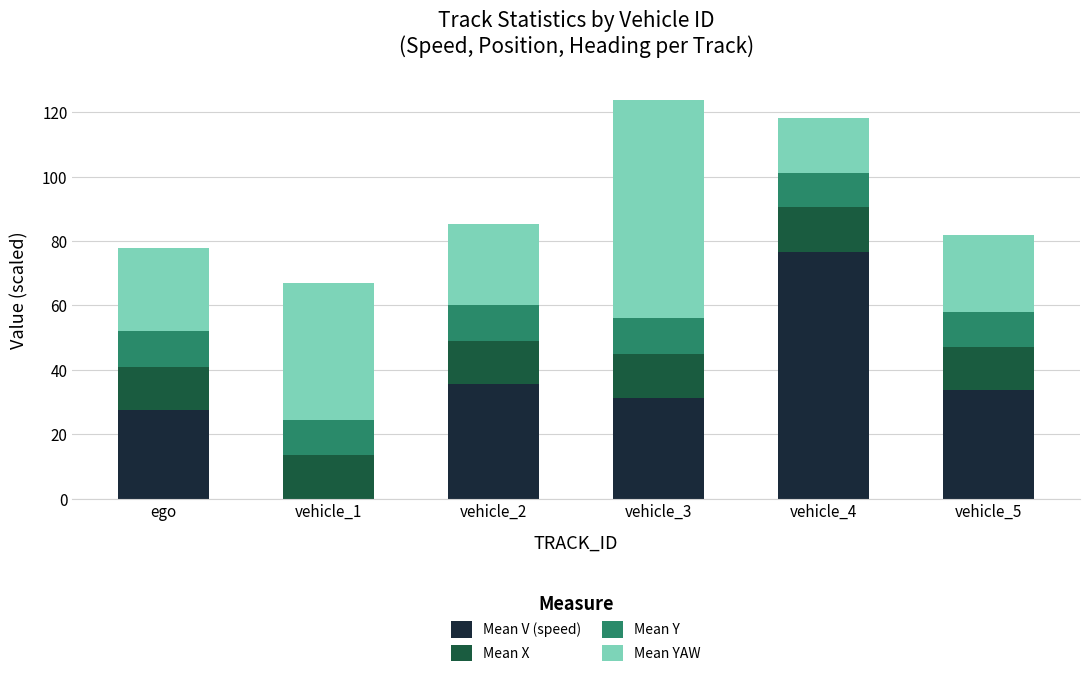

What is the total value across all series at vehicle_1?

67.0